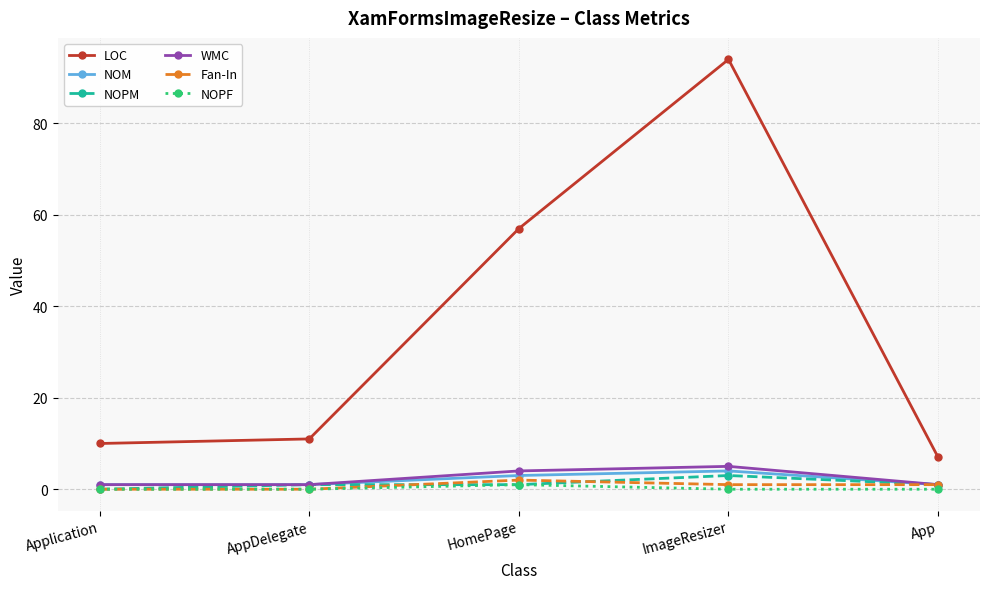

What is the label of the 1st point from the left?

Application